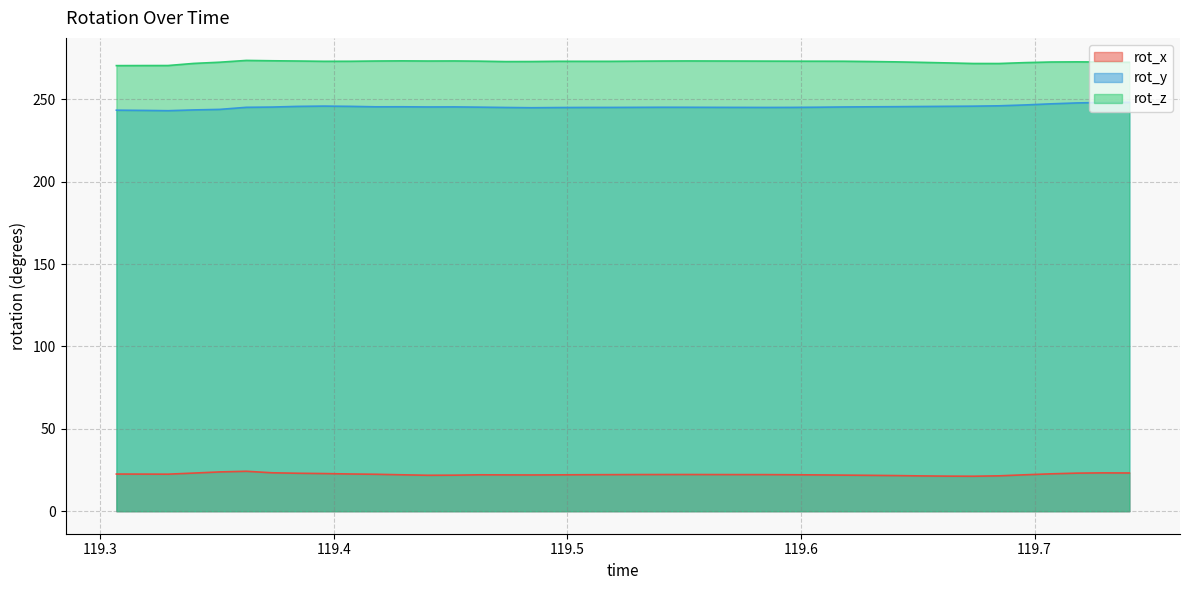

Which category has the highest value across all series?

119.3626